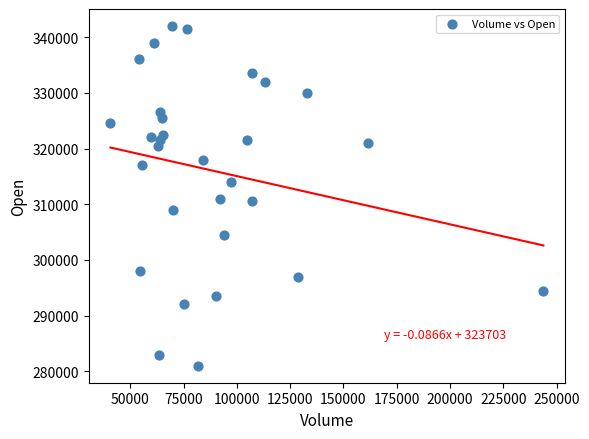

What is the range of X values (max minus min)?

203108